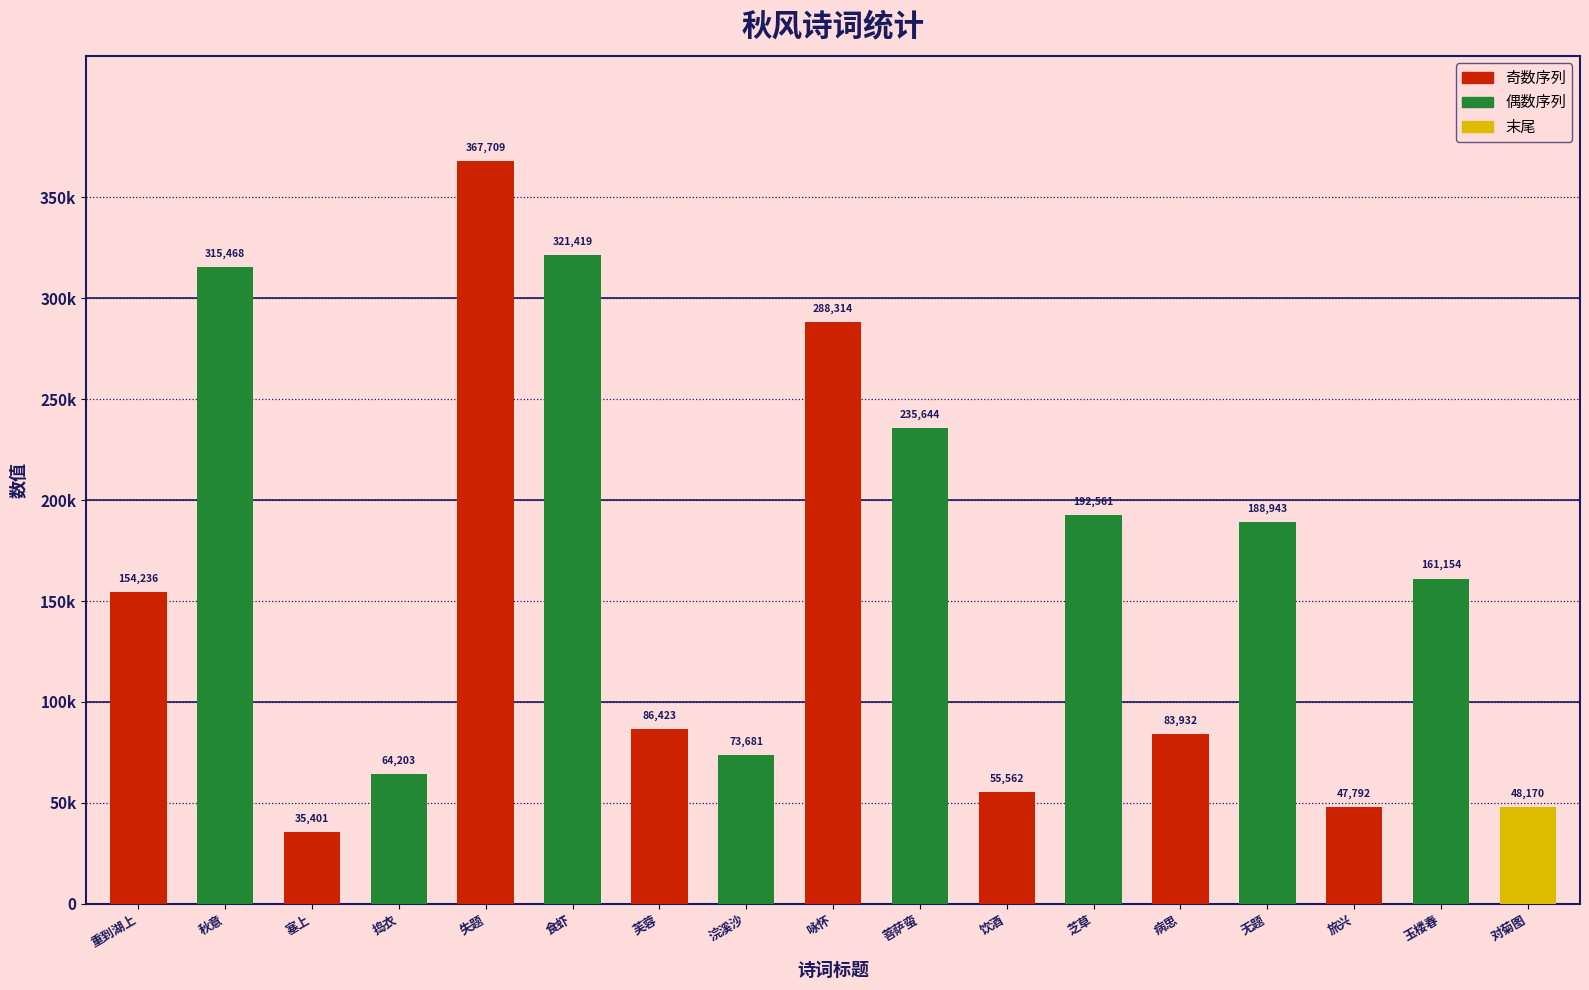

Reading left to right, transcribe all the data shown in this chart.

154236	315468	35401	64203	367709	321419	86423	73681	288314	235644	55562	192561	83932	188943	47792	161154	48170